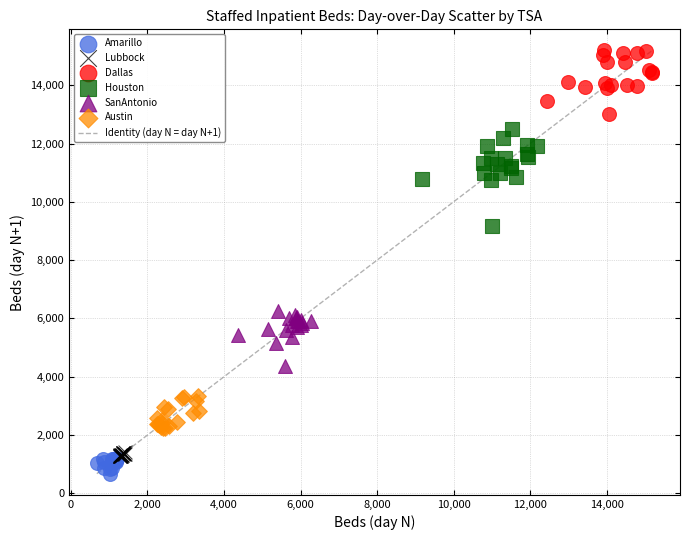

Which series contains the highest Y value?

Dallas